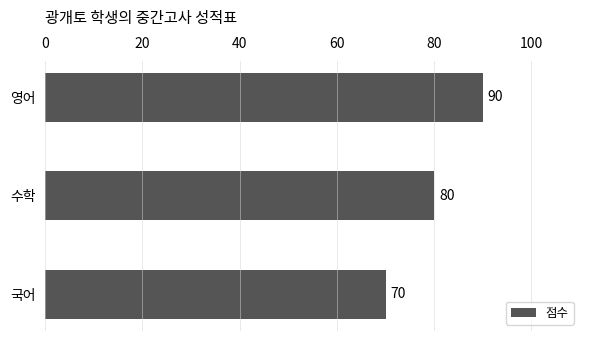

List the labels in order of value, smallest first.

국어, 수학, 영어